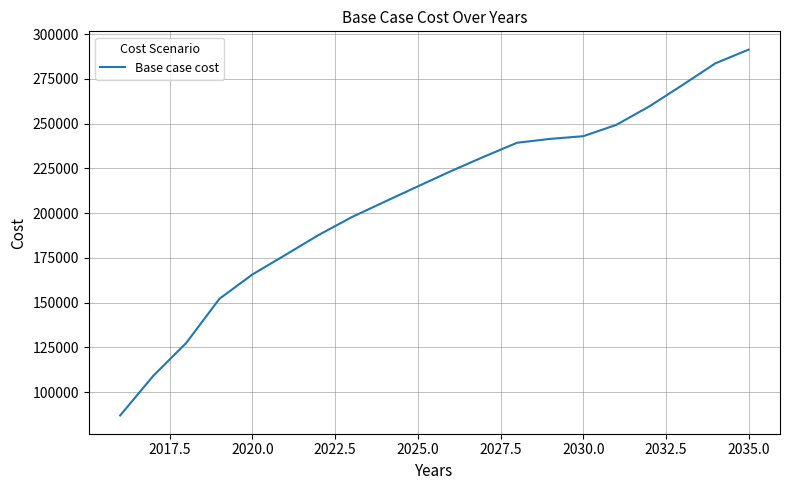

How many lines are shown in the chart?

1